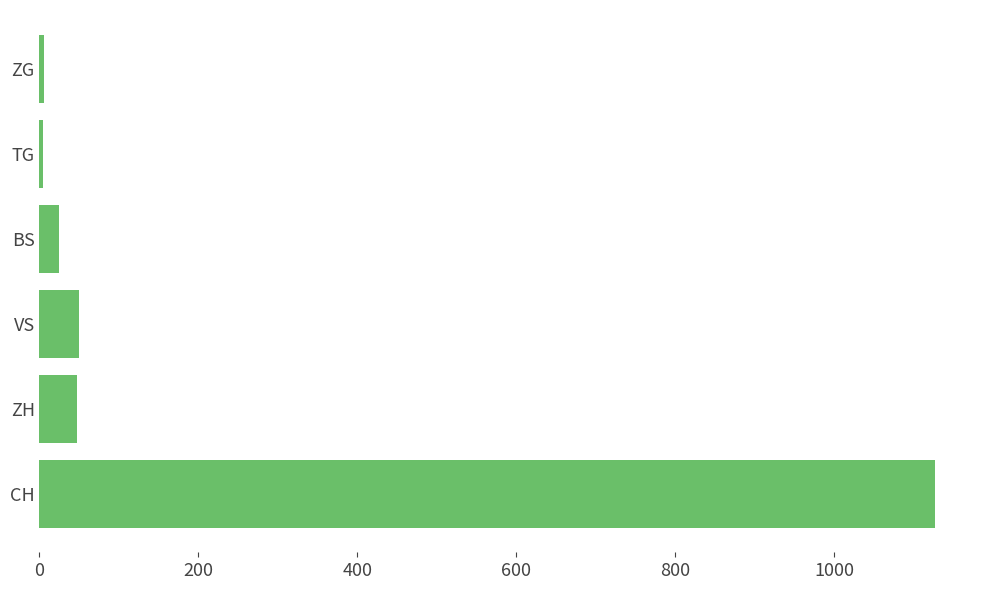

How many distinct data groups are displayed?

1